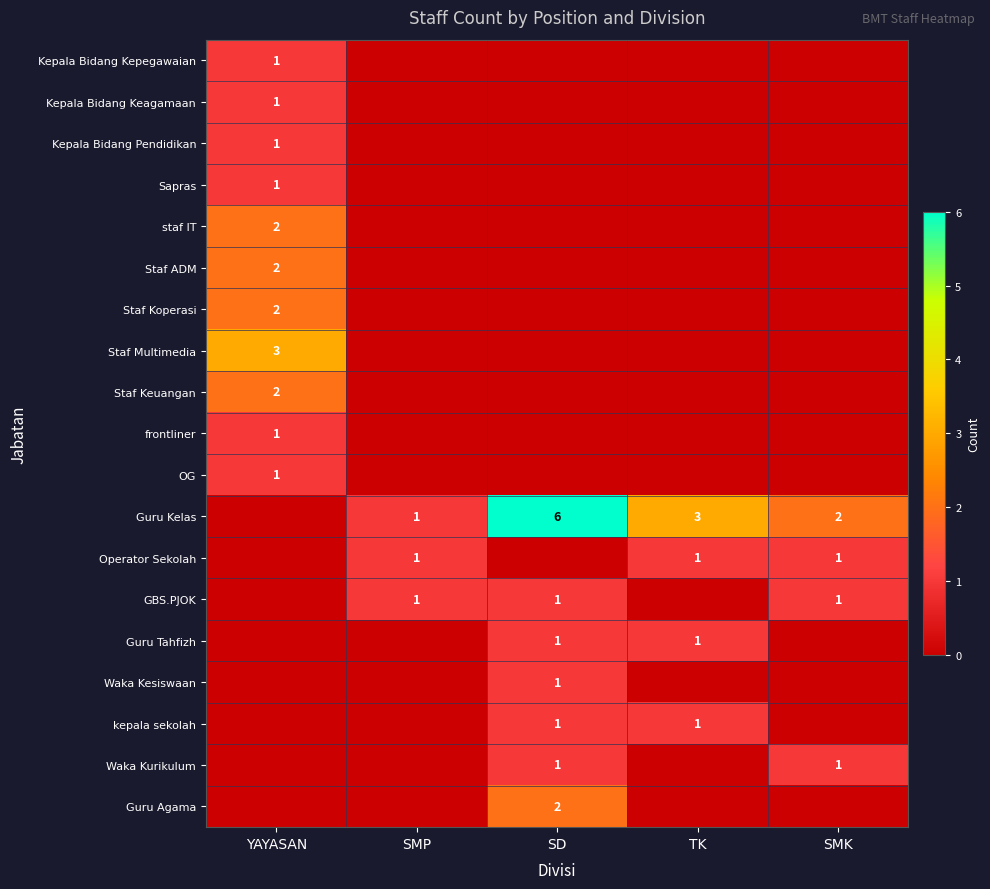

Which series changed the most between Kepala Bidang Keagamaan and frontliner?

YAYASAN